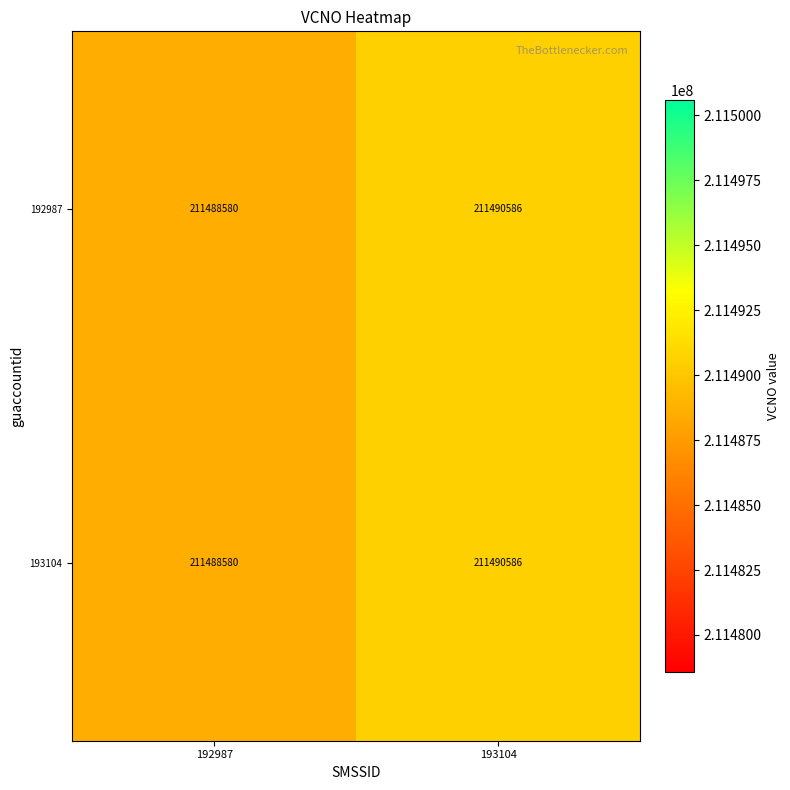

At how many categories does at least one series exceed 211490274?

1